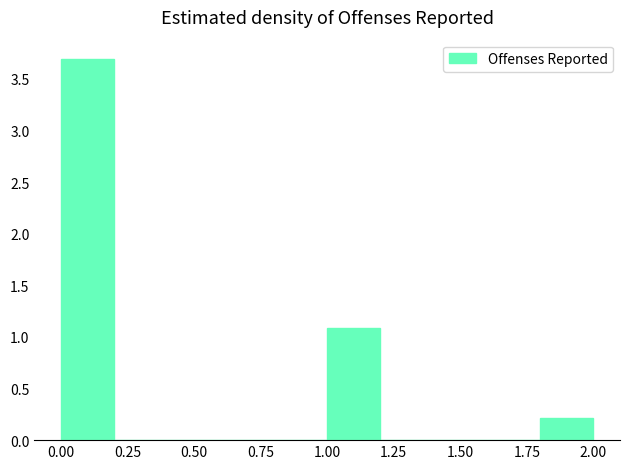

Reading left to right, list every bar in this chart as the range it spans on the x-axis followed by its height. The values are not printed on the chart, so give them approximately, as read against the axis.

0.0 to 0.2: 3.7
0.2 to 0.4: 0
0.4 to 0.6: 0
0.6 to 0.8: 0
0.8 to 1.0: 0
1.0 to 1.2: 1.1
1.2 to 1.4: 0
1.4 to 1.6: 0
1.6 to 1.8: 0
1.8 to 2.0: 0.2